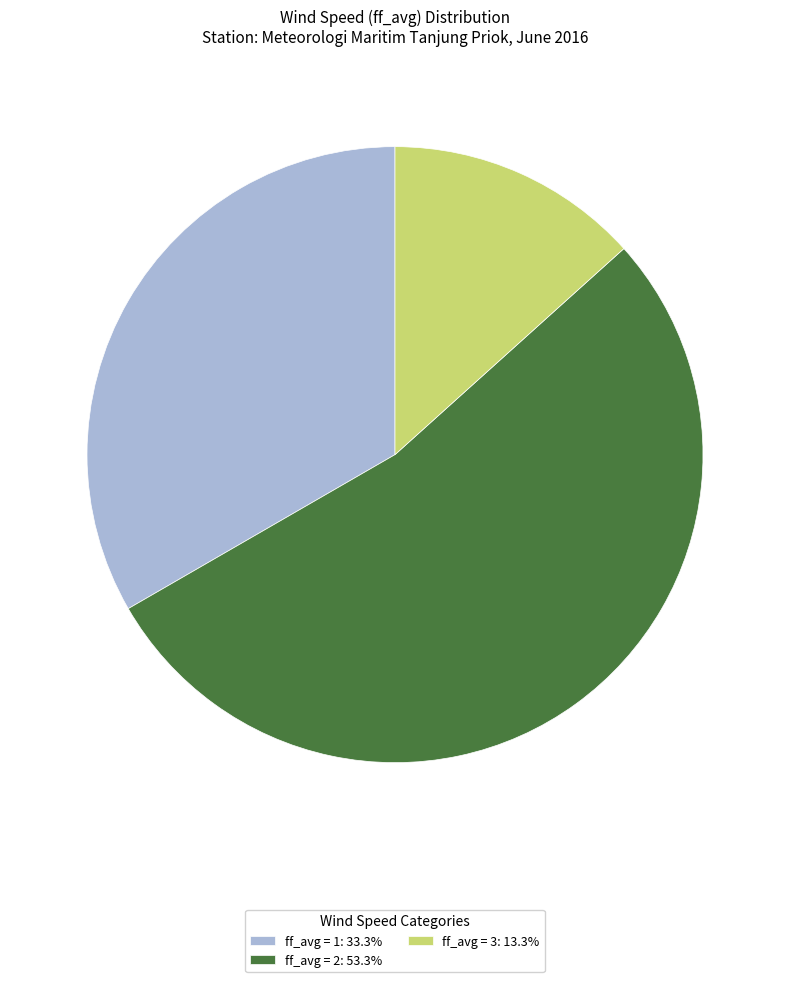

Does any single category account for the majority?

Yes